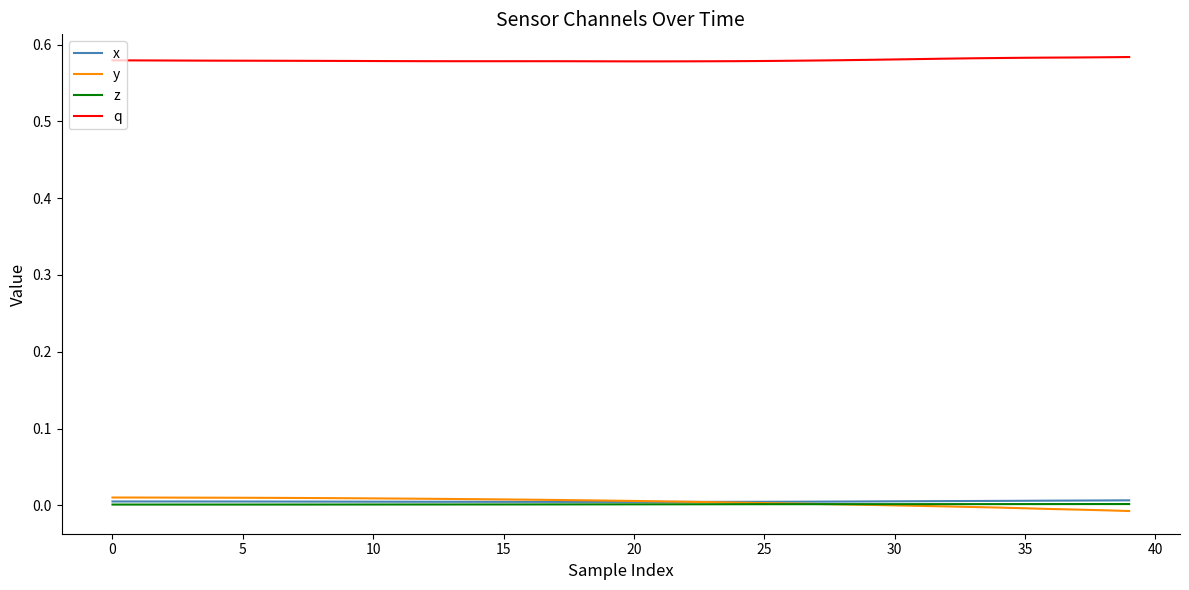

Does the chart display data point markers on the line(s)?

No